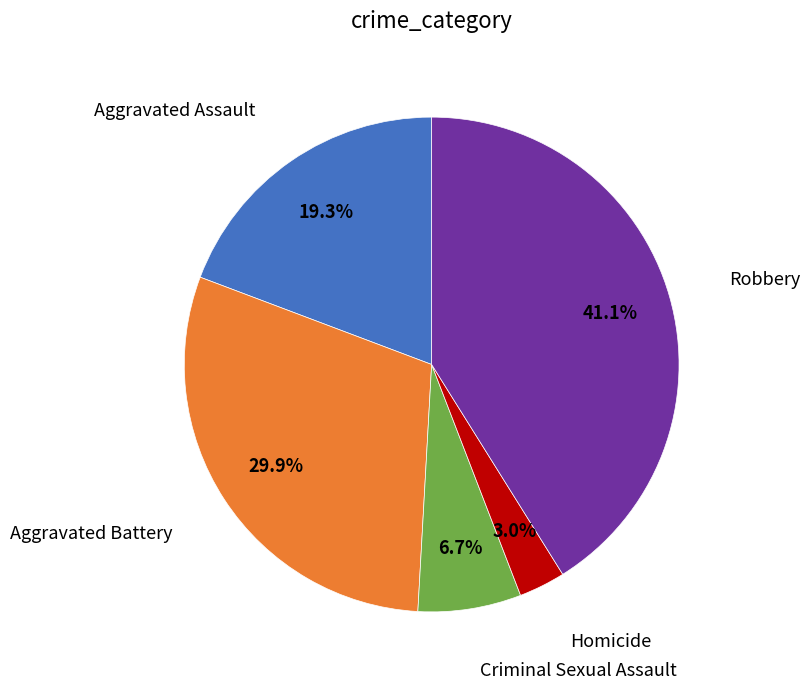

Count the number of slices in the pie.

5